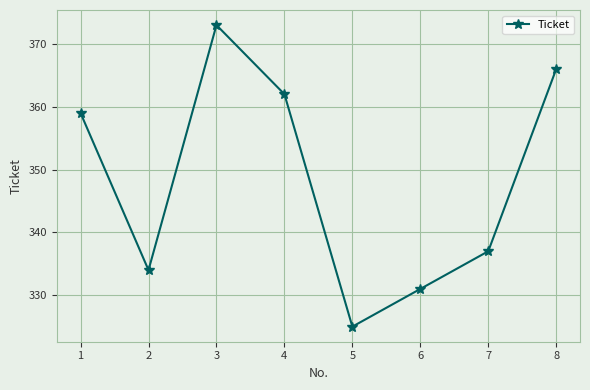

What is the maximum value shown in the chart?

373